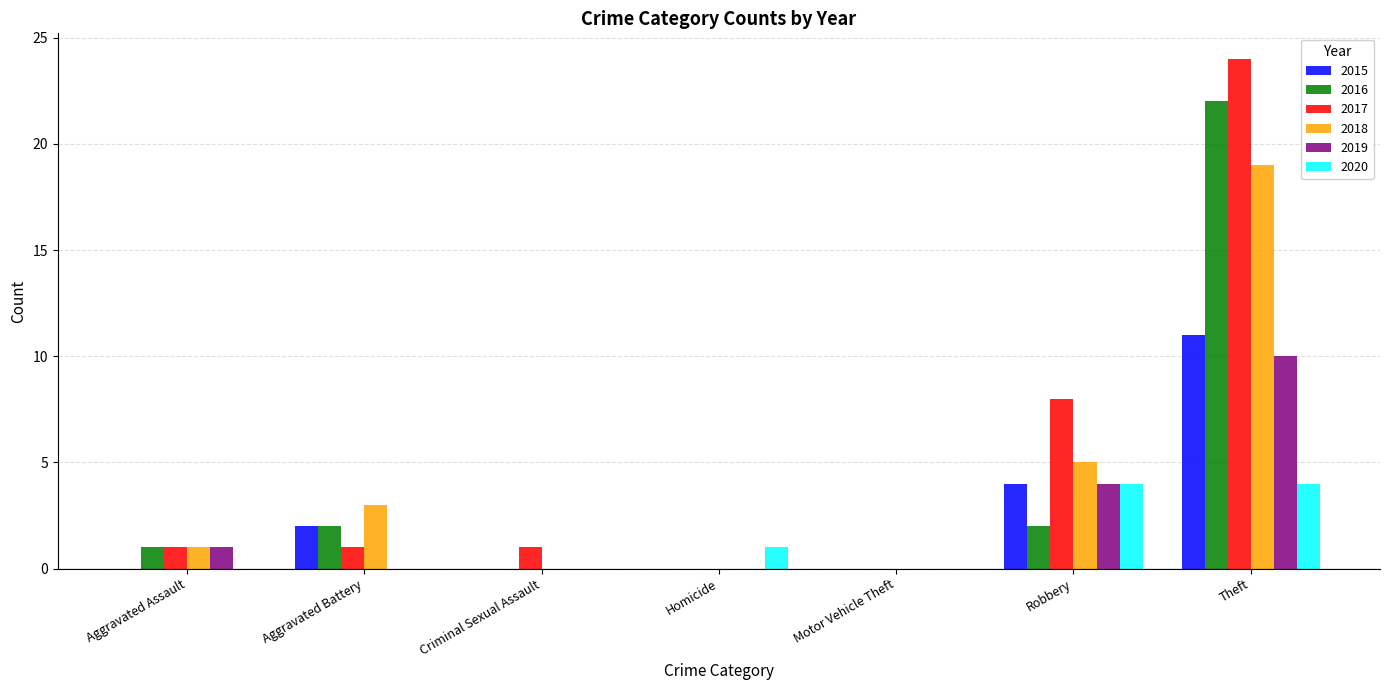

What is the average value of the 2016 series?

4